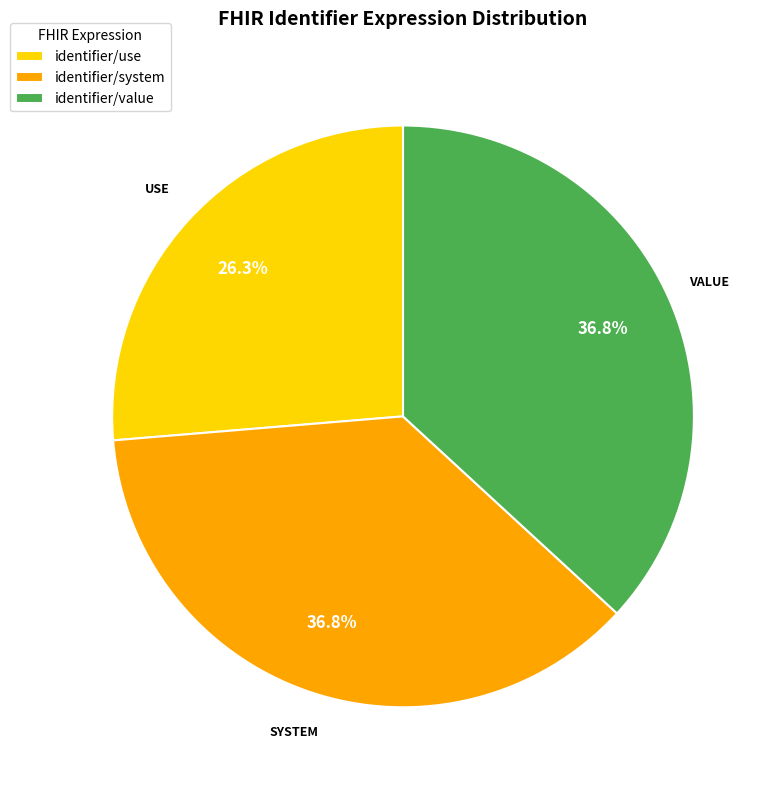

To the nearest percent, what is the average slice percentage?

33%